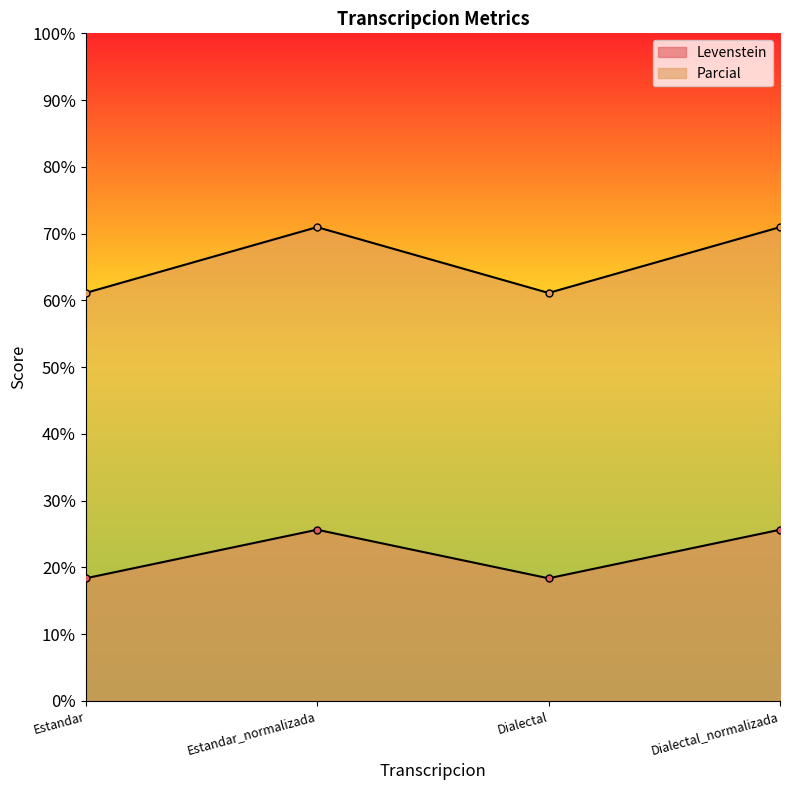

At which category does Levenstein reach its first local valley?

Dialectal